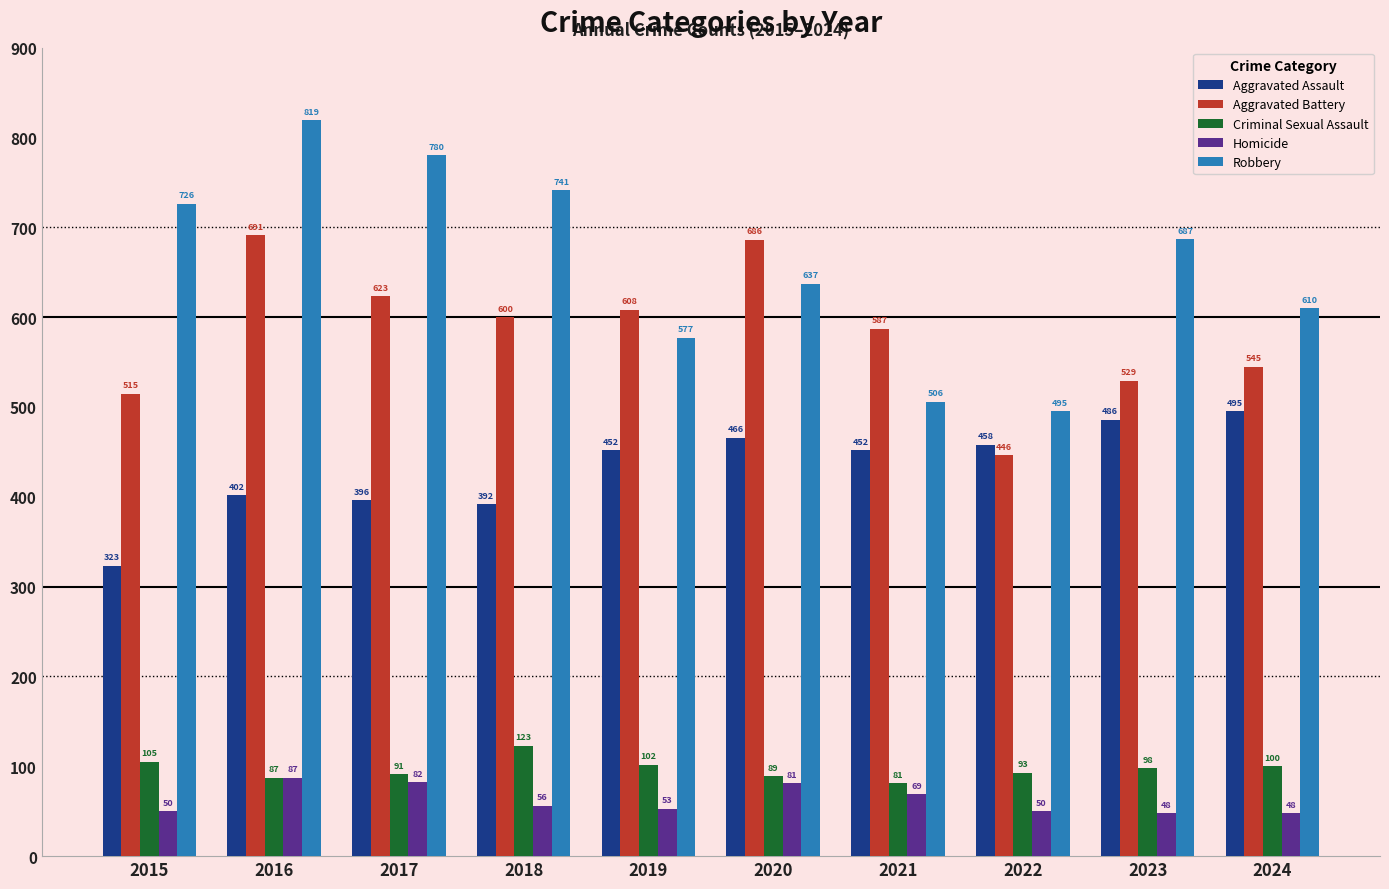

Where is Criminal Sexual Assault nearest to the value 102?

2019